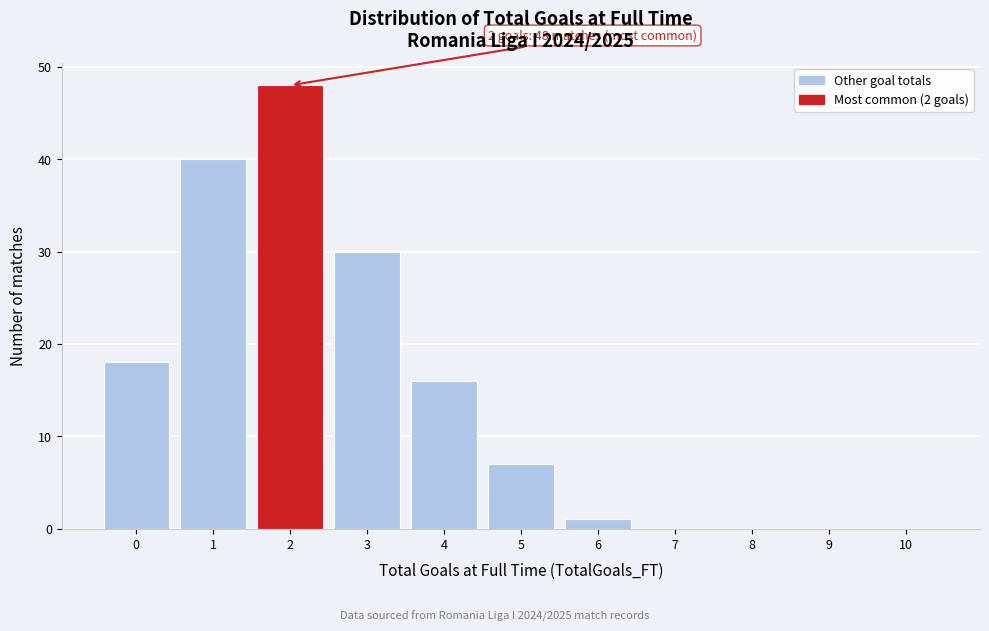

Reading left to right, what are all the values shown in this chart?

0=18	1=40	2=48	3=30	4=16	5=7	6=1	7=0	8=0	9=0	10=0